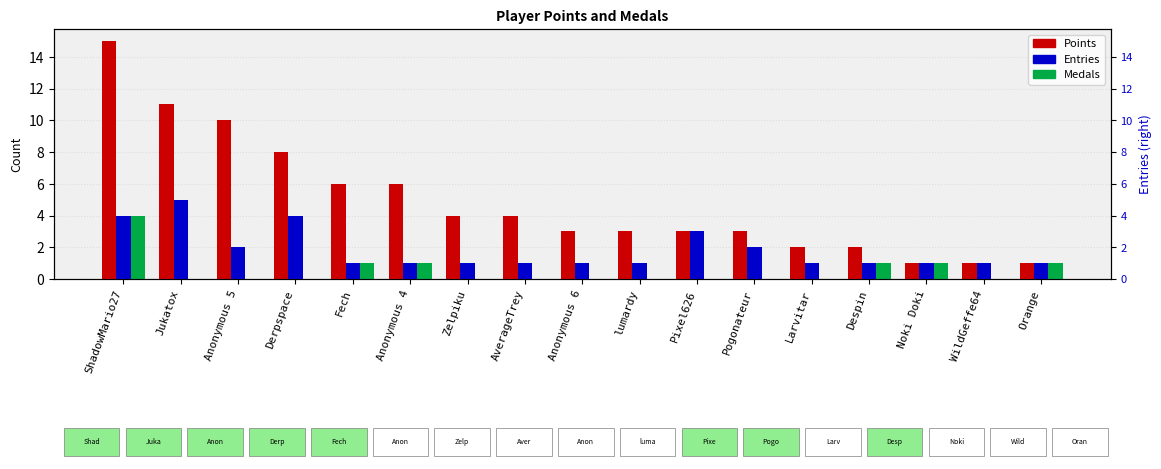

Which series changed the most between AverageTrey and WildGeffe64?

Points